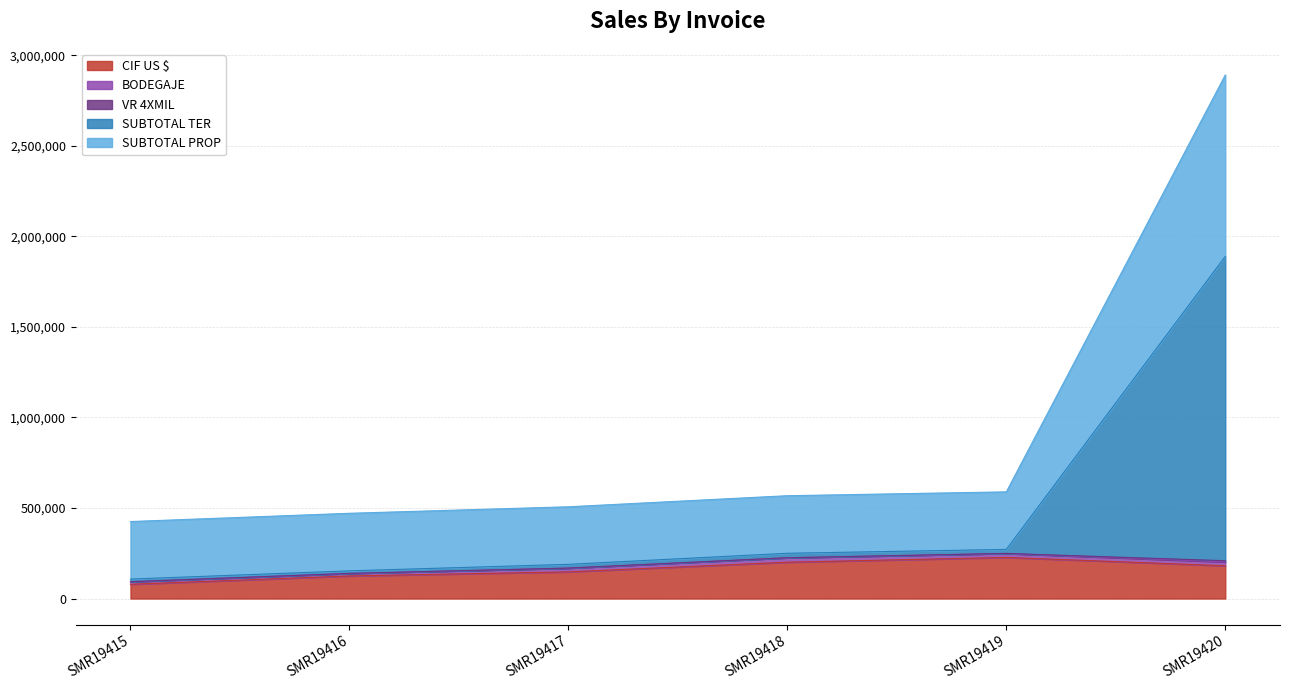

What is the smallest value displayed?

78680.0